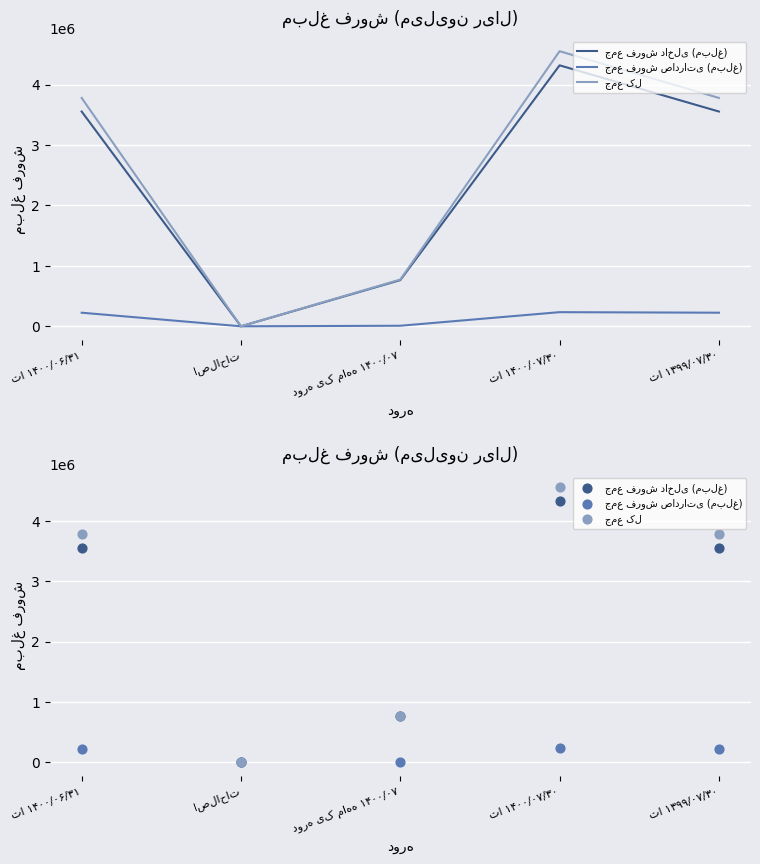

Which series has the largest Y range (max minus min)?

جمع کل